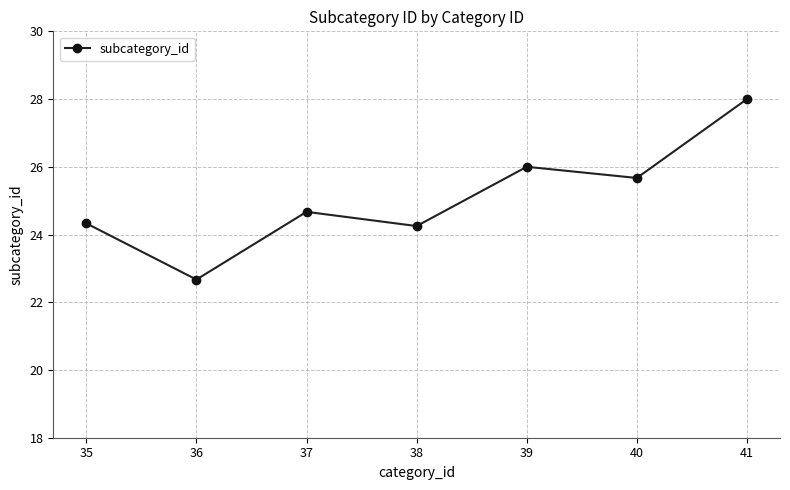

What is the greatest value displayed?

28.0